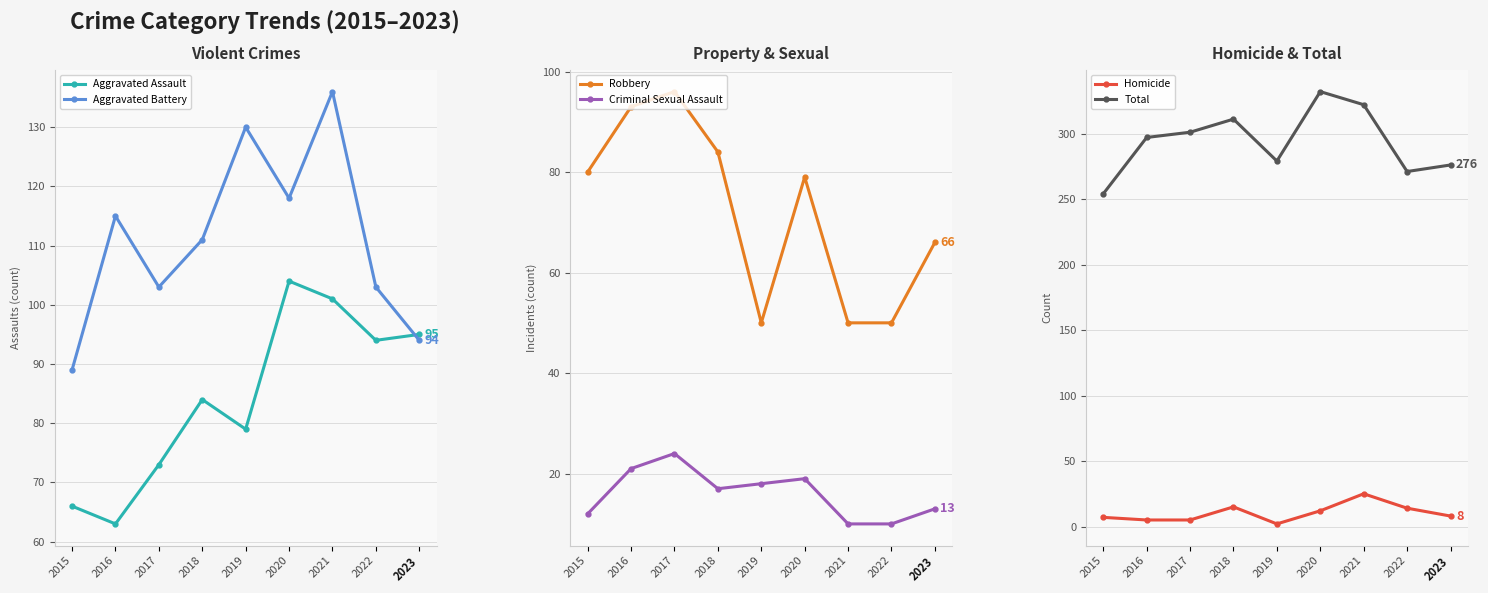

What is the value of the Homicide point at the 4th from the left?

15